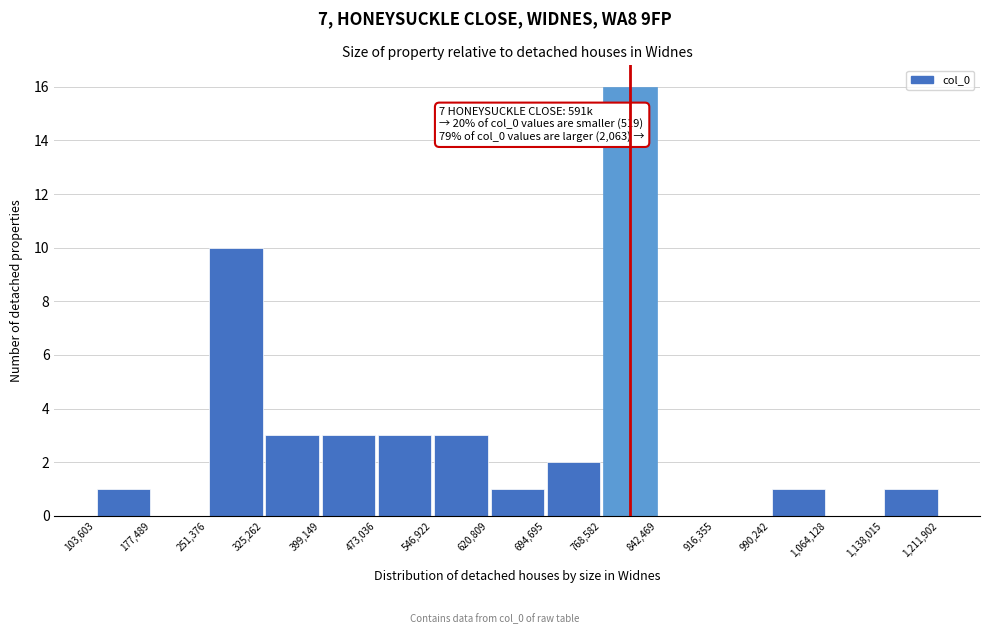

Which range on the x-axis has the tallest bar?

768,582 to 842,469